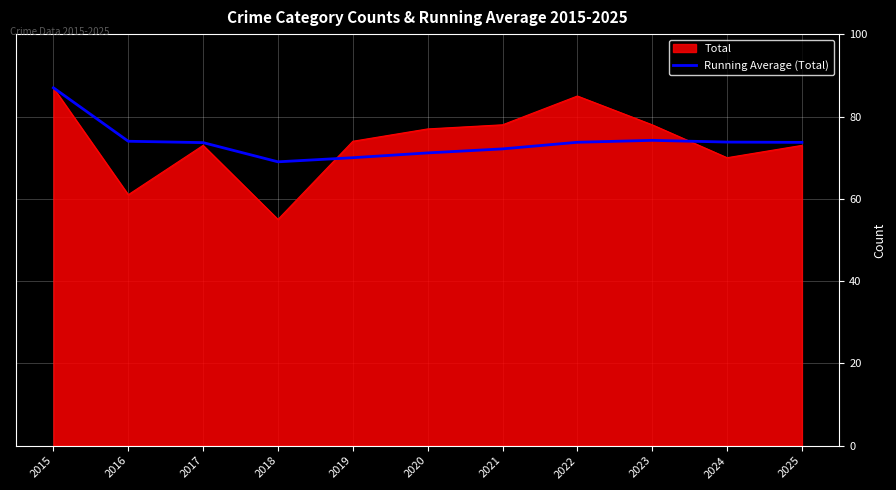

Which series has the widest spread of values?

Total